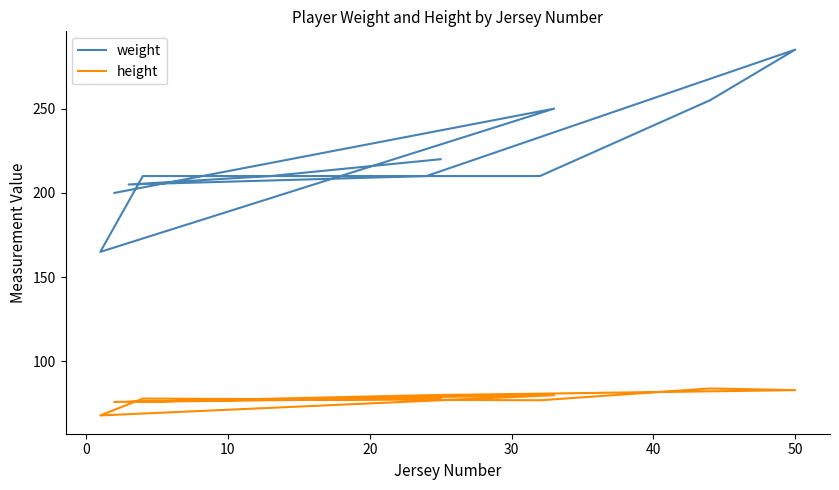

Reading left to right, list all the values displayed in this chart.

weight: 220	210	205	210	285	255	210	210	165	250	200
height: 78	77	76	80	83	84	77	78	68	80	76